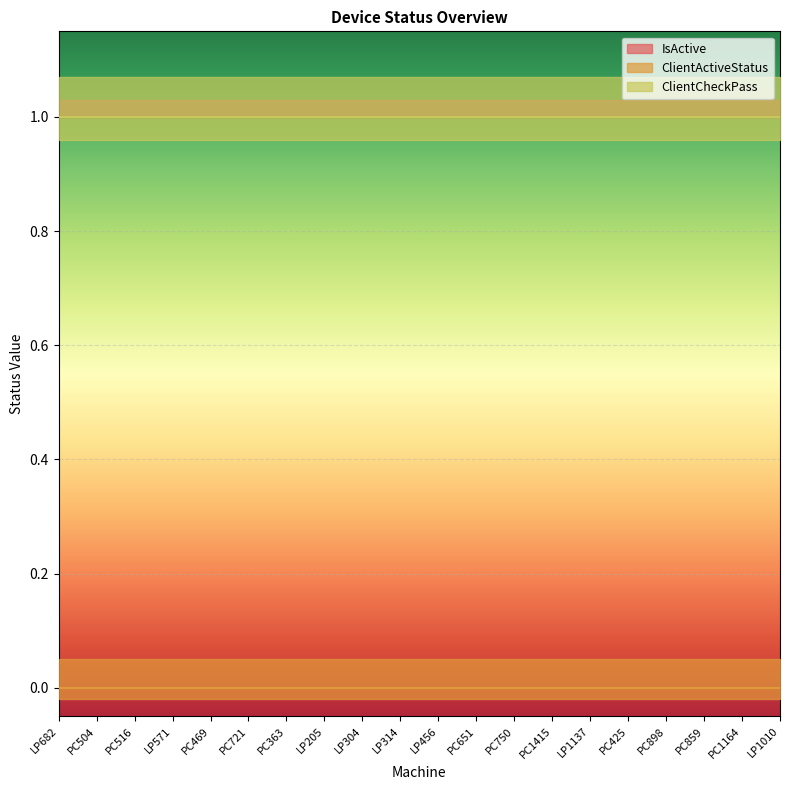

True or false: ClientActiveStatus and ClientCheckPass intersect in this chart.

False